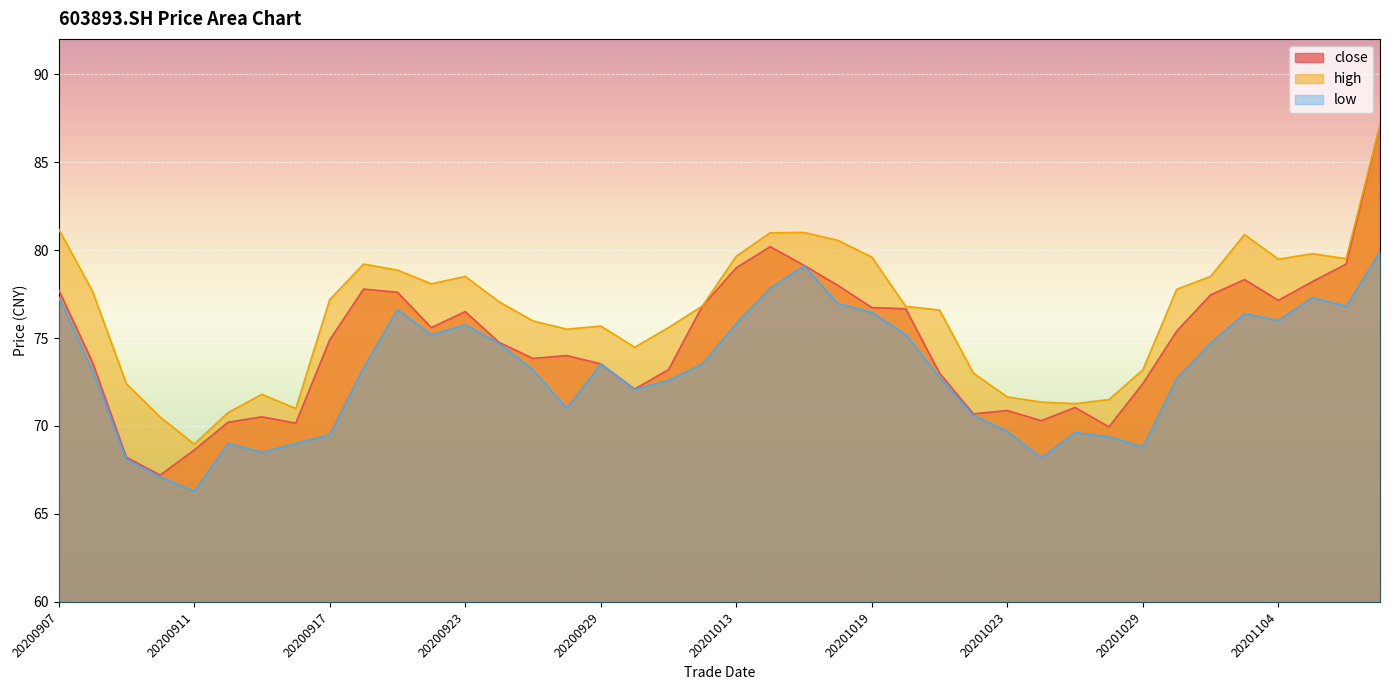

Where does the close series first go above 74?

20200907